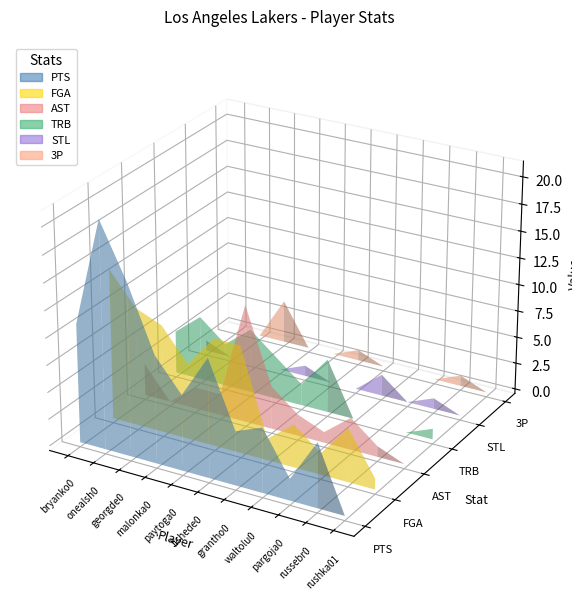

Reading left to right, extract all data points from this chart.

PTS: 11	21	16	10	7	11	5	6	2	6	0
FGA: 14	11	10	7	10	10	2	4	2	5	1
AST: 3	0	2	2	11	4	2	1	3	1	0
TRB: 4	6	4	6	4	2	5	0	0	0	1
STL: 1	0	0	0	1	0	0	2	0	1	0
3P: 0	0	4	0	0	1	0	0	0	1	0